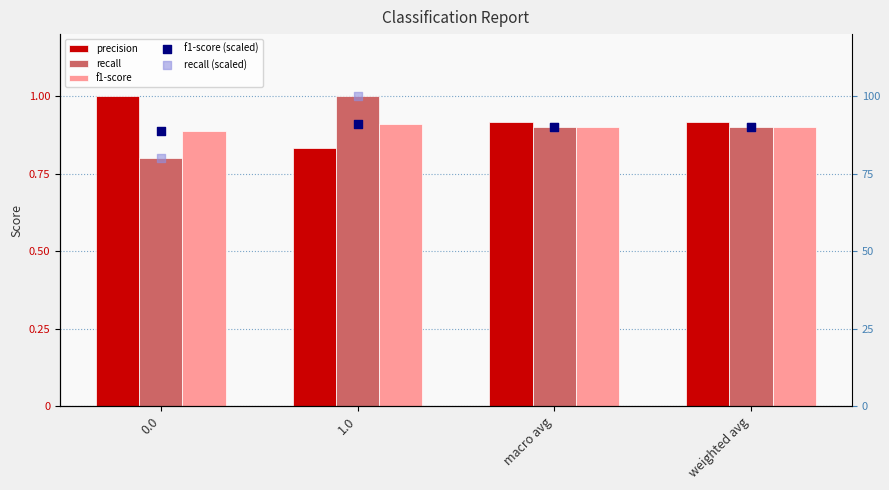

Which series contains the highest Y value?

recall (scaled)